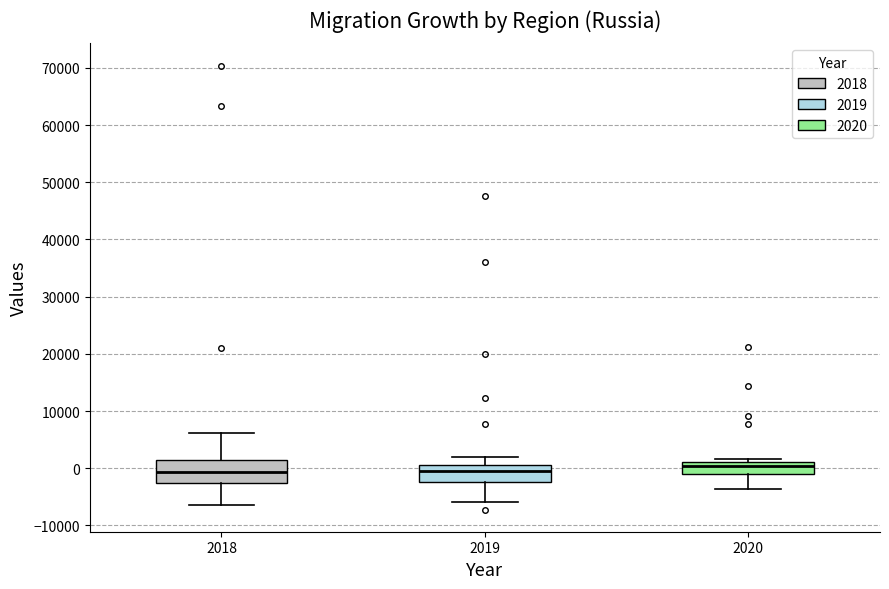

Reading left to right, read every box against the y-axis: the position of its median line, the range the box covers, and the ends of its whiskers. The values are not printed on the chart, so give them approximately, as read against the axis.

2018: median -1000, box -3000 to 1000, whiskers -6000 to 6000
2019: median 0, box -2000 to 1000, whiskers -6000 to 2000
2020: median 0, box -1000 to 1000, whiskers -4000 to 2000